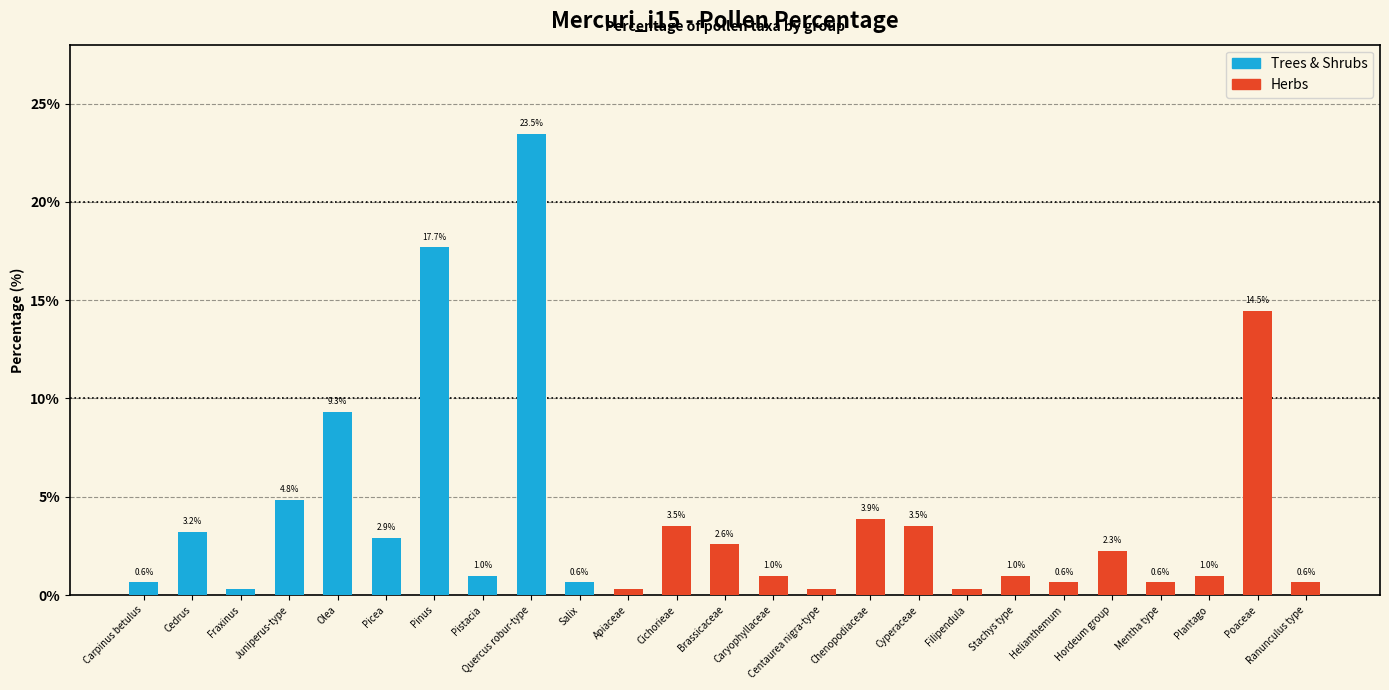

Which category has the highest value in the Herbs series?

Poaceae